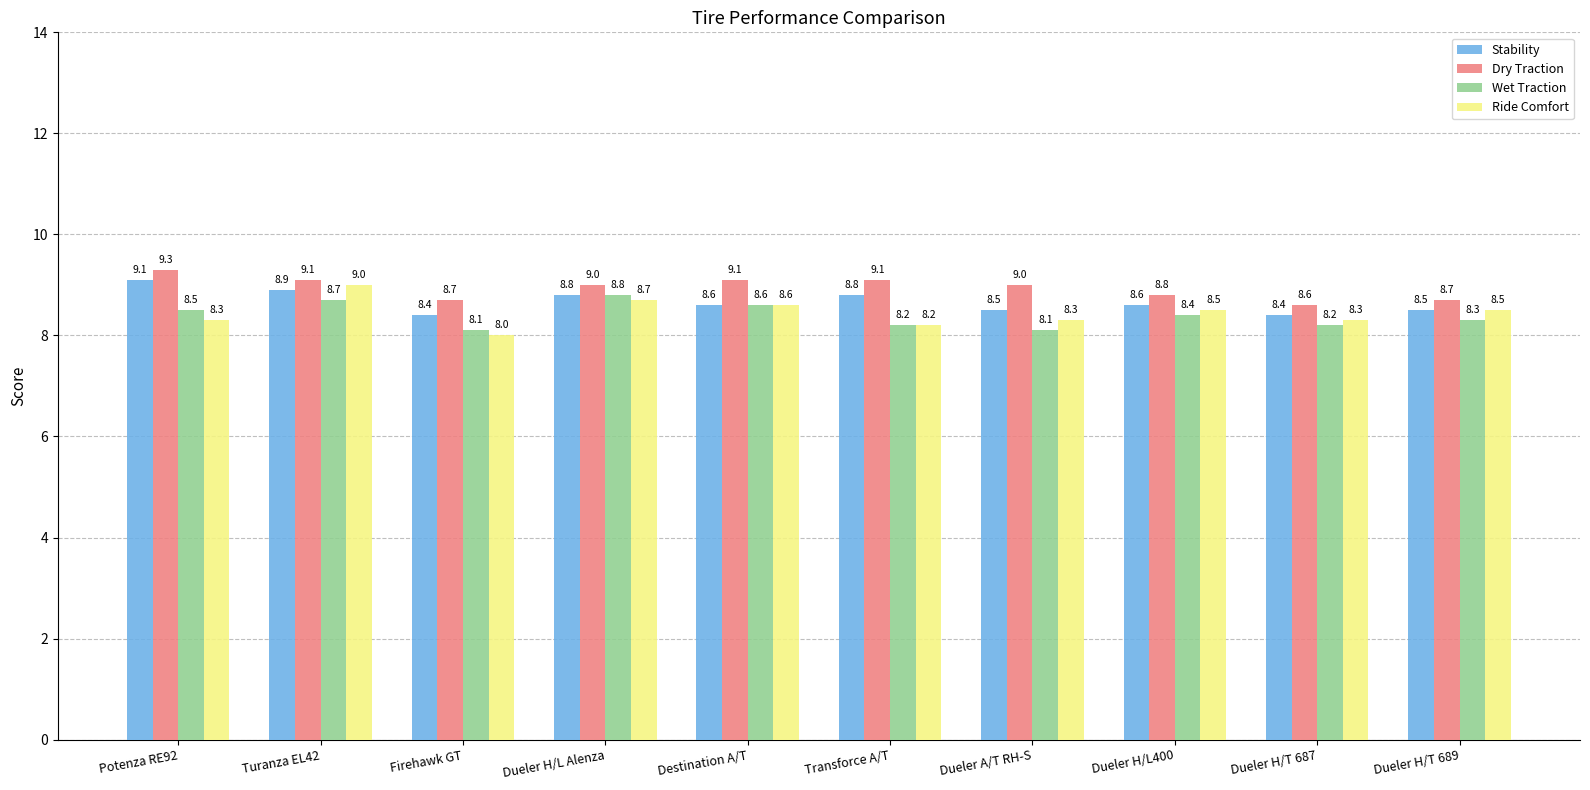

What is the difference between the second highest and second lowest values in the Ride Comfort series?

0.5